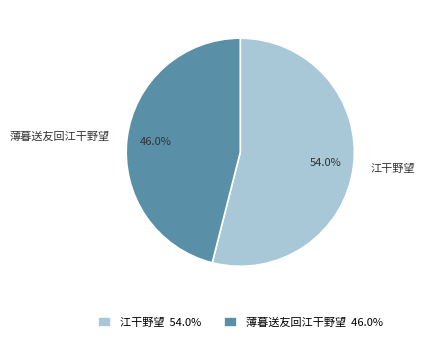

Does 薄暮送友回江干野望 represent more than half of the total?

No